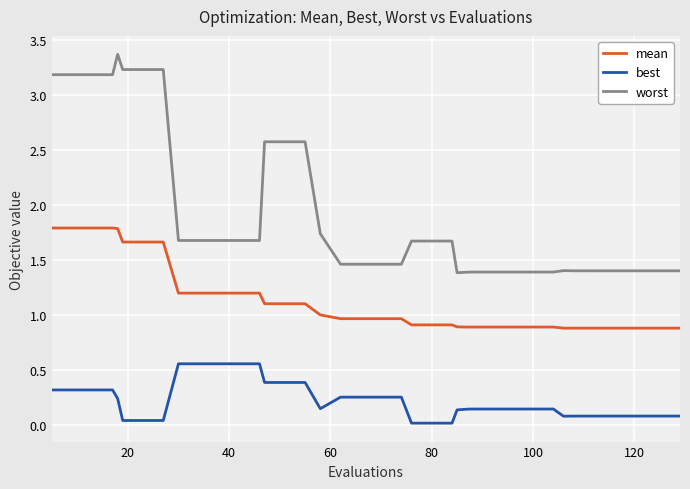

Which series has the largest range (max minus min)?

worst